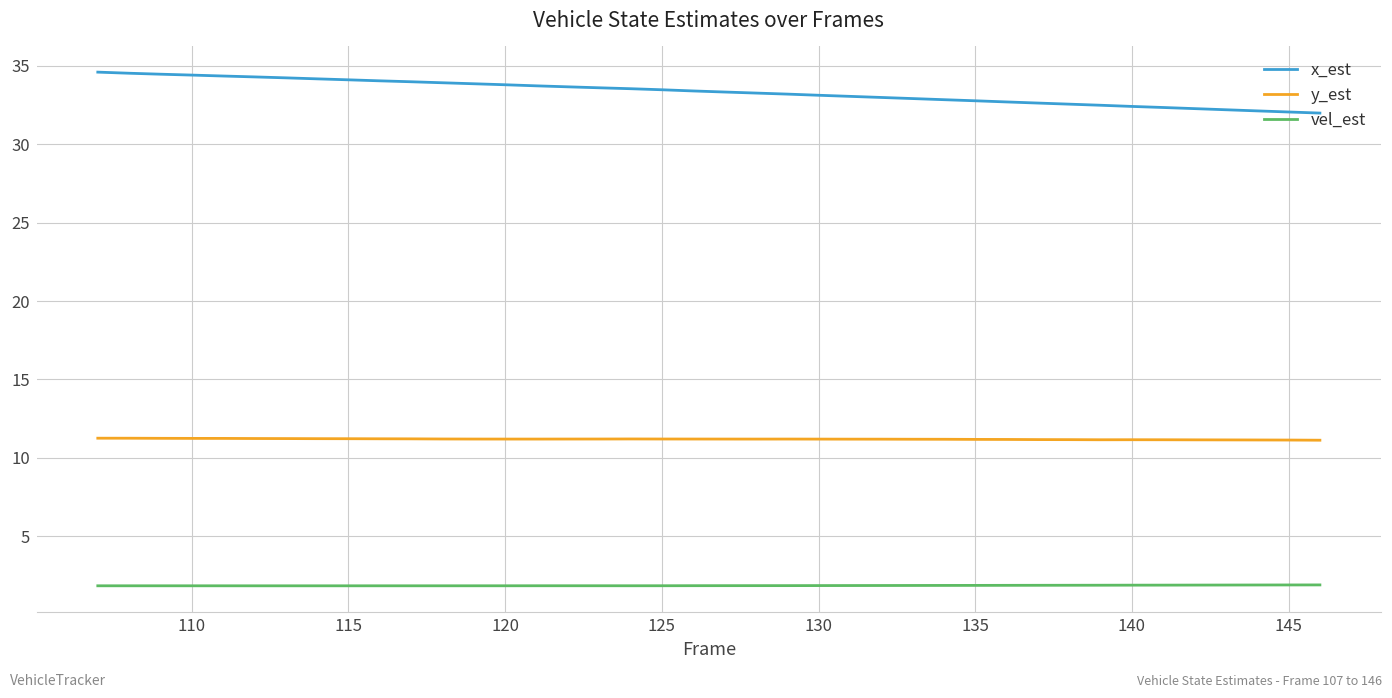

Which series has the largest total across all categories?

x_est